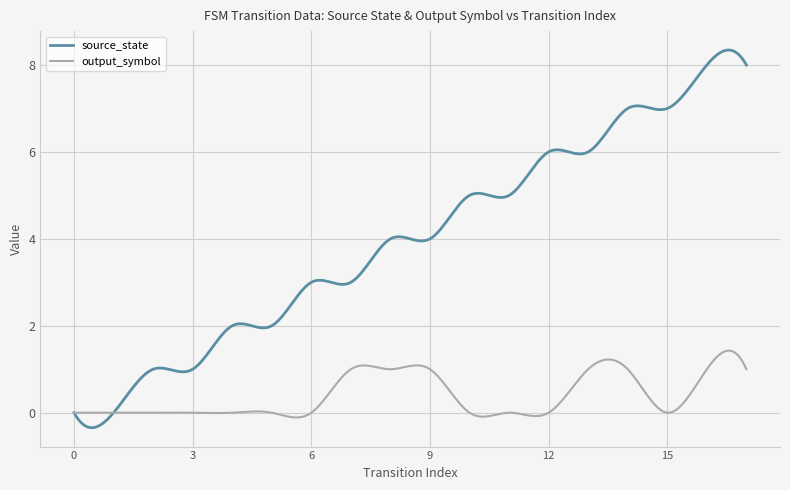

List the series in order of their peak value, highest first.

source_state, output_symbol